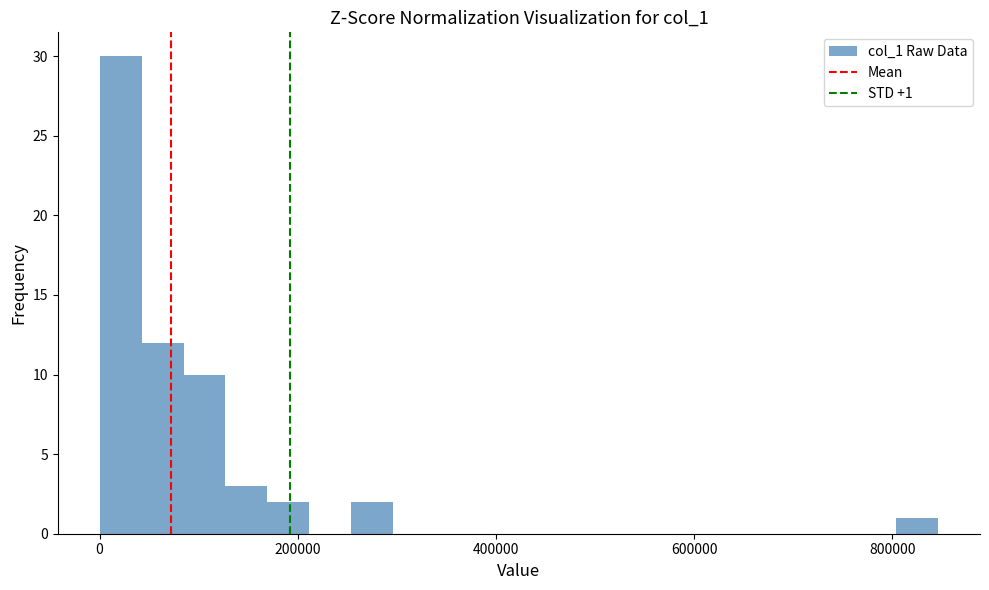

Read against the x-axis, roughly where is the centre of the tallest bar?

20000